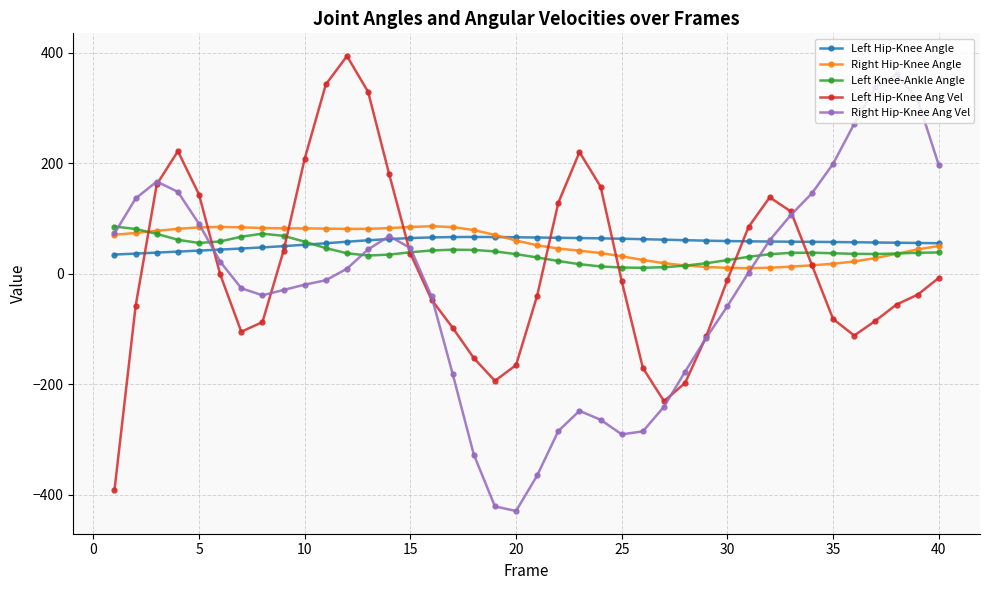

How many lines are shown in the chart?

5